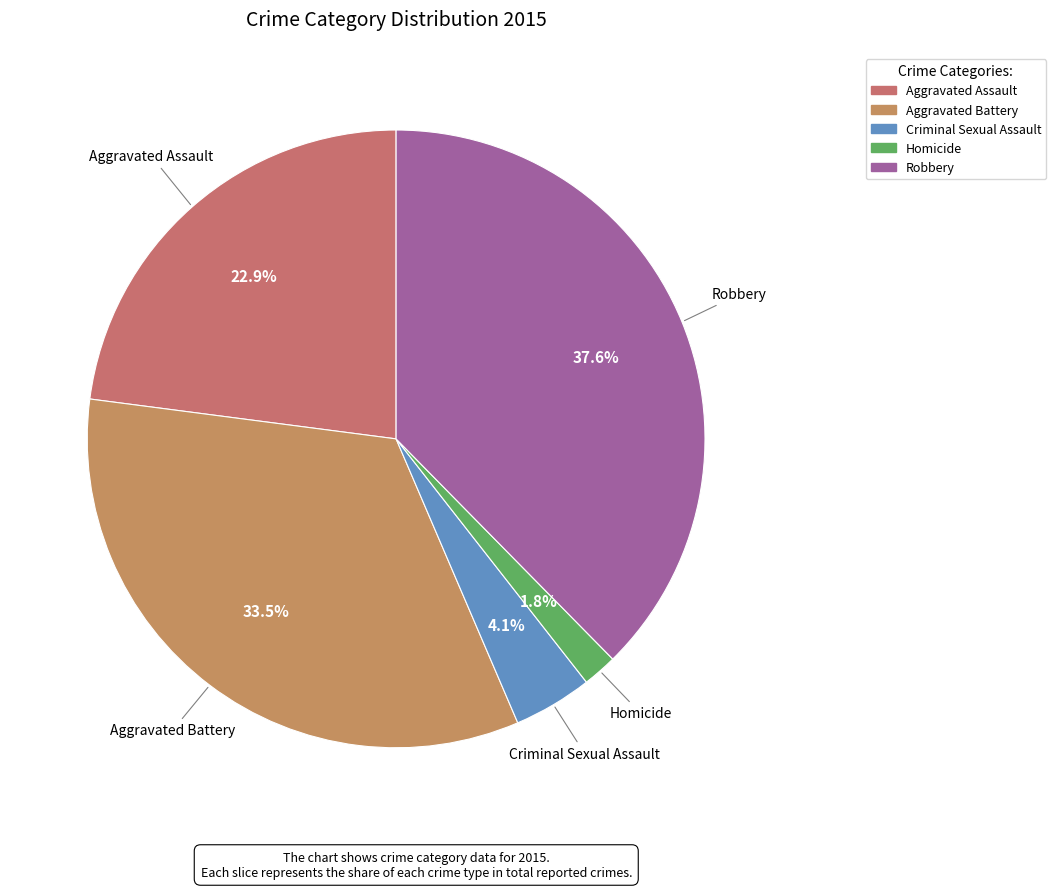

To the nearest percent, what is the average slice percentage?

20%